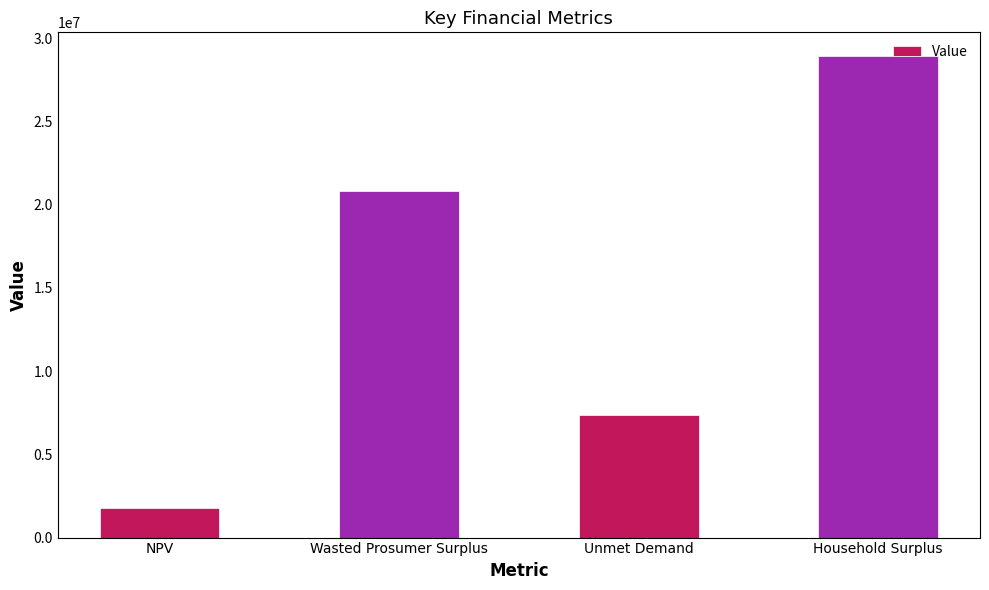

What is the label of the 4th bar from the left?

Household Surplus